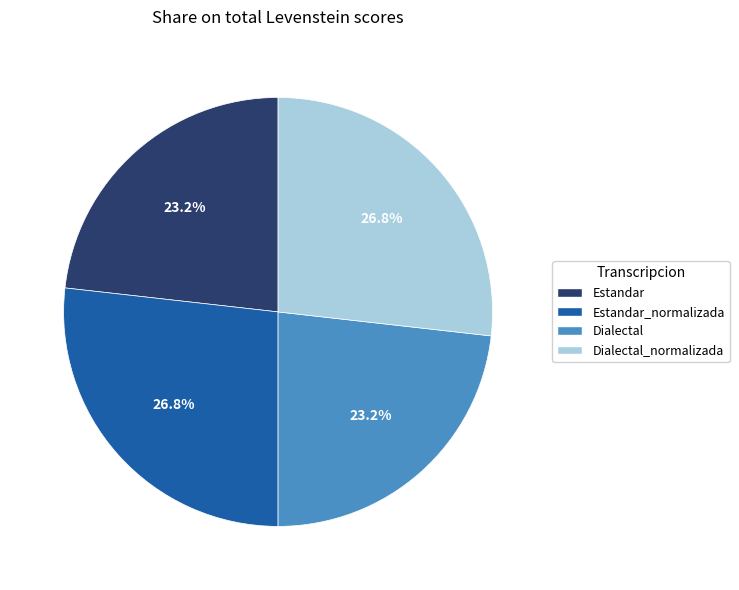

Does Dialectal account for over 50% of the chart?

No